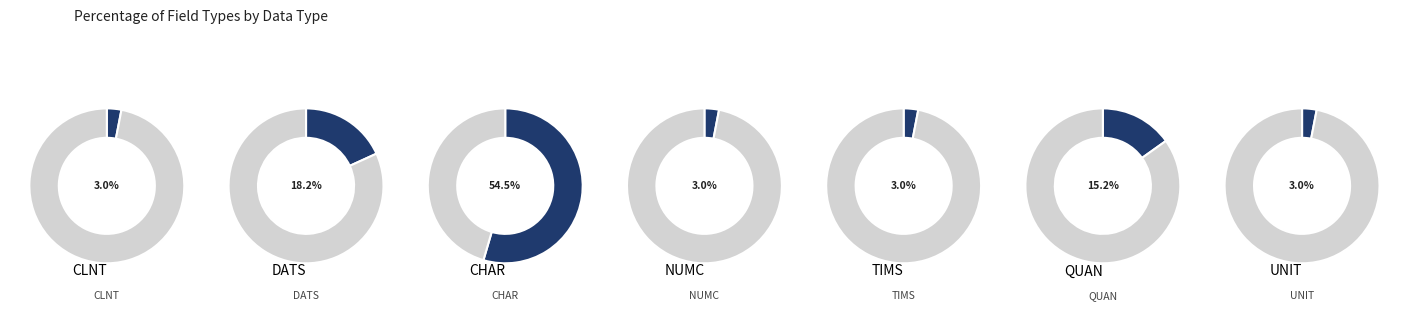

What portion of the pie excludes DATS?

81.8%